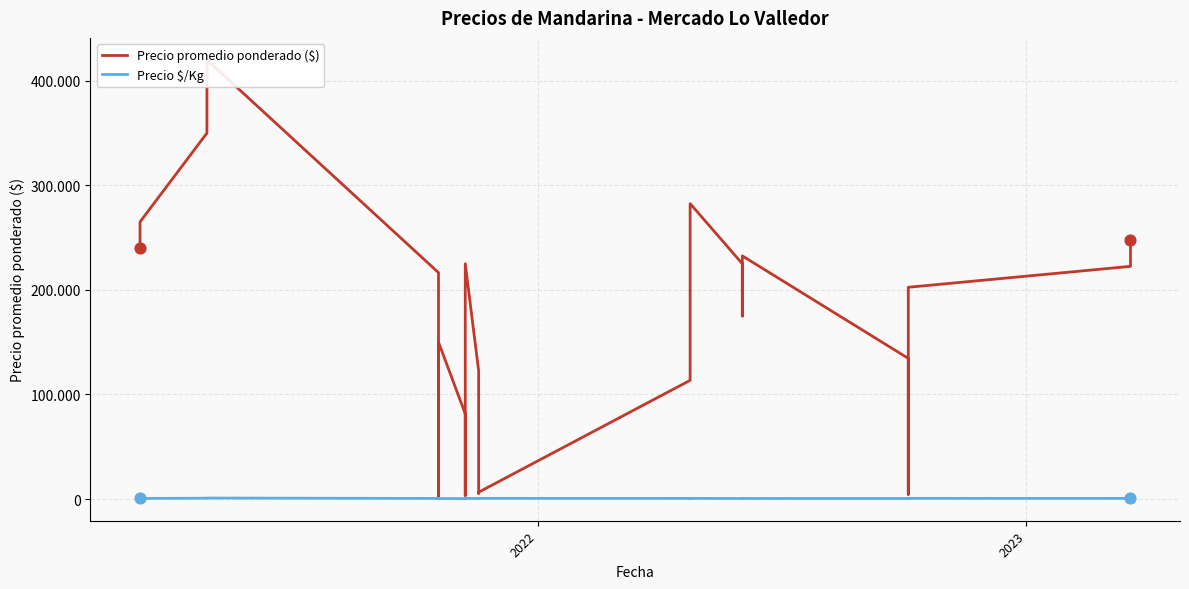

Which series has the largest total across all categories?

Precio promedio ponderado ($)